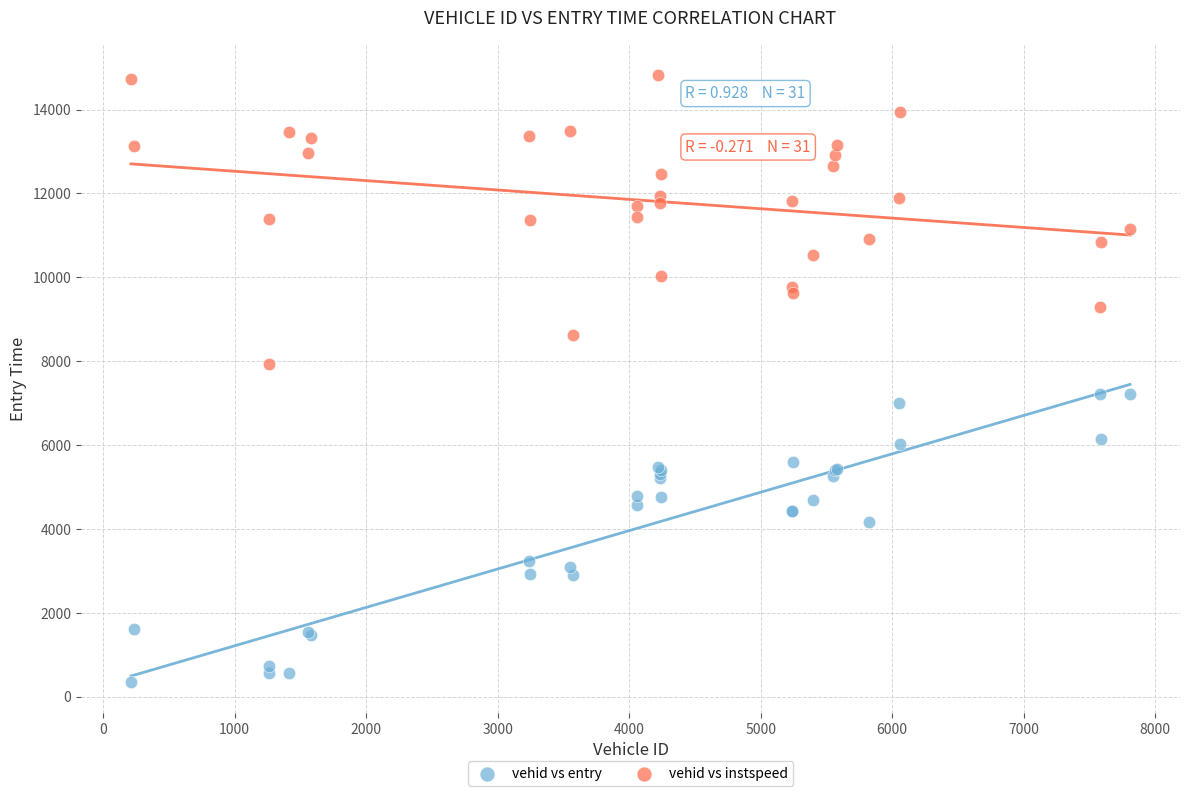

Which series contains the lowest Y value?

vehid vs entry